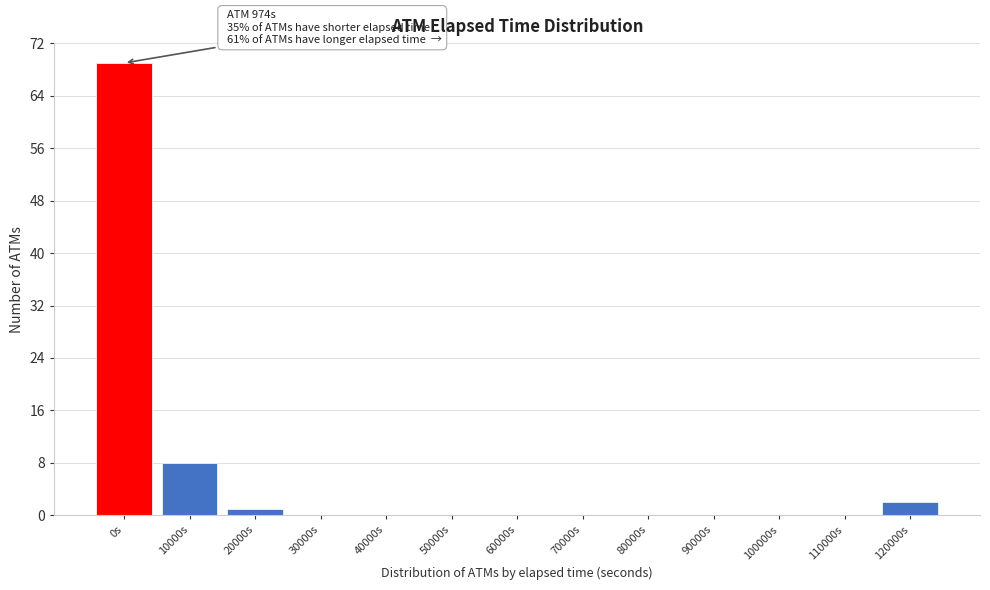

Reading left to right, transcribe all the data shown in this chart.

0s=69	10000s=8	20000s=1	30000s=0	40000s=0	50000s=0	60000s=0	70000s=0	80000s=0	90000s=0	100000s=0	110000s=0	120000s=2